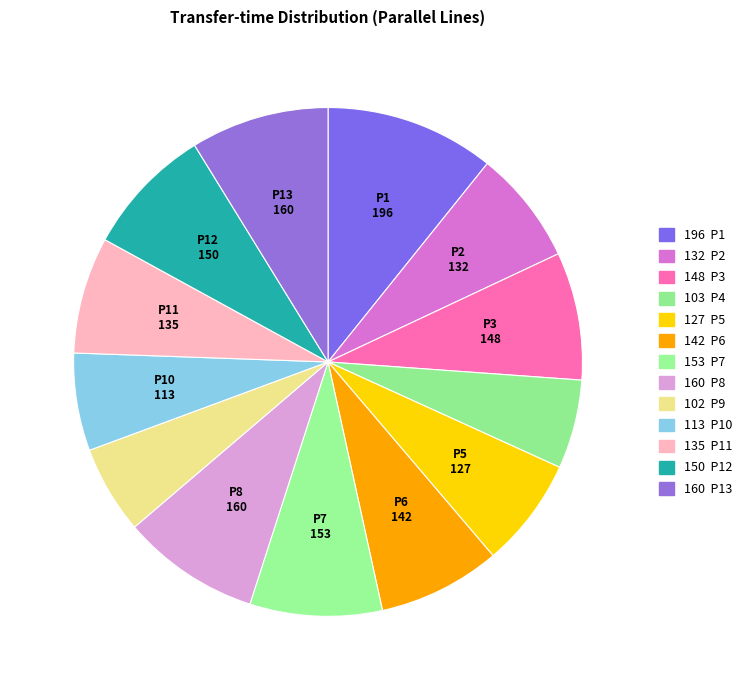

Count the number of slices in the pie.

13